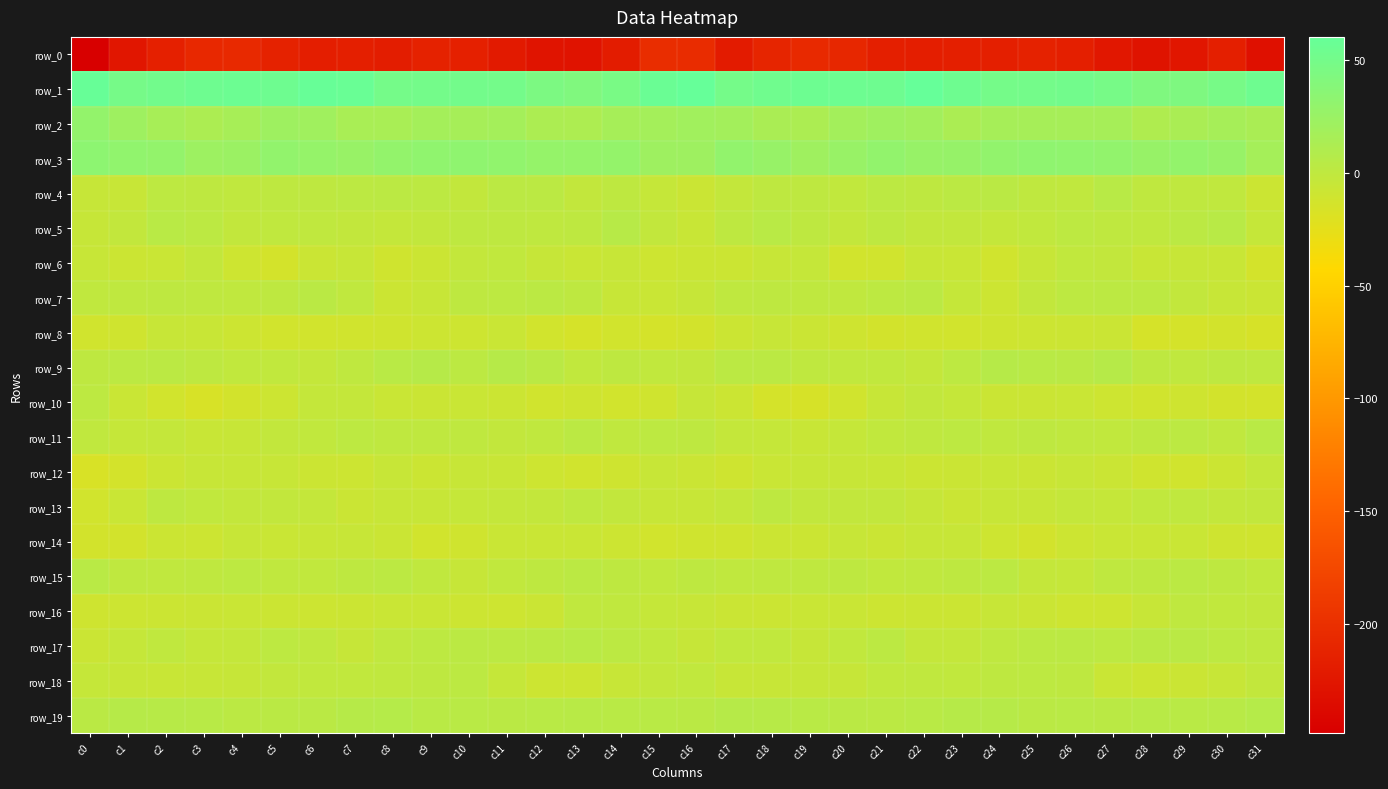

Which series has the largest total across all categories?

row_1